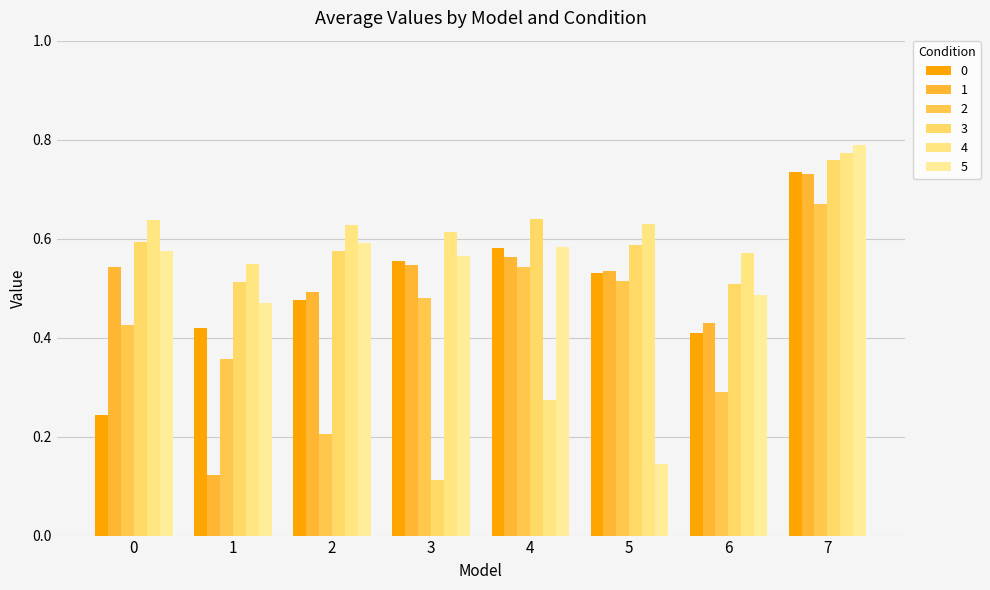

What is the sum of the 4 values at 5 and 1?

1.2